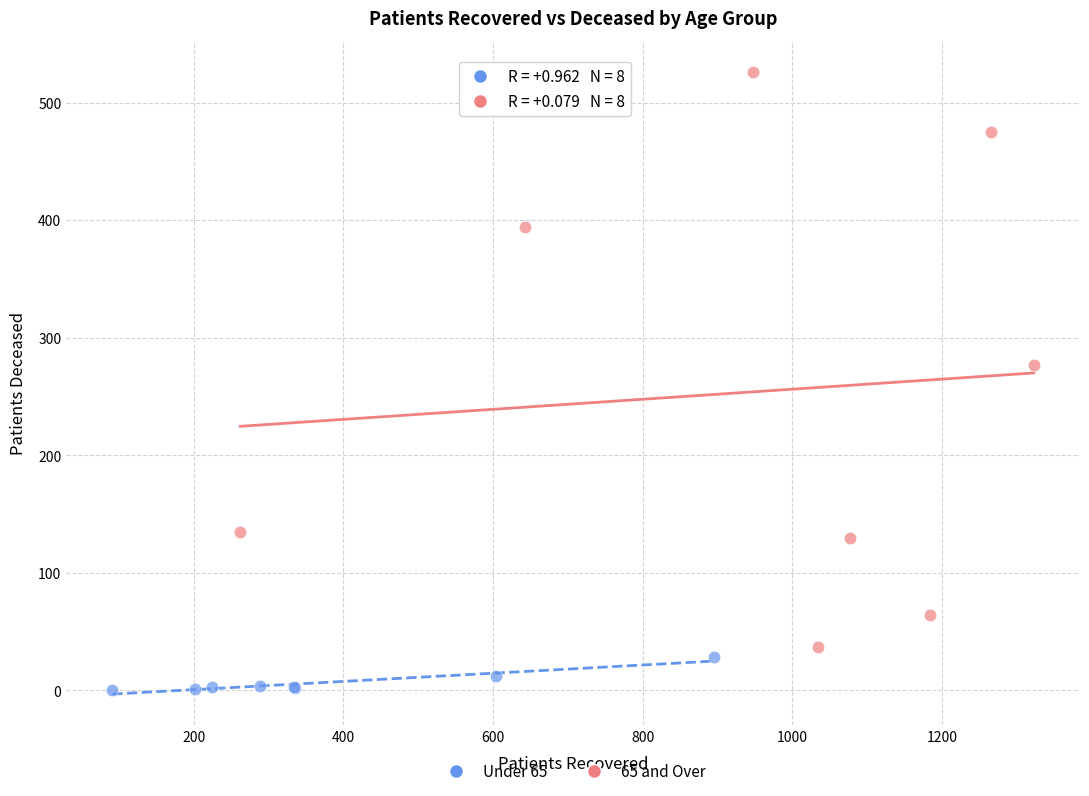

Which series reaches the minimum Y coordinate?

Under 65